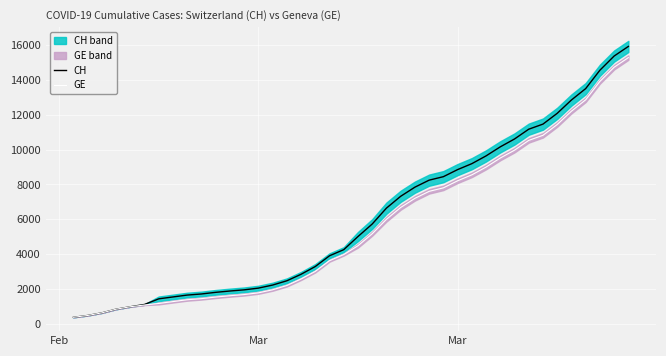

What is the difference between the second highest and second lowest values in the CH series?

14896